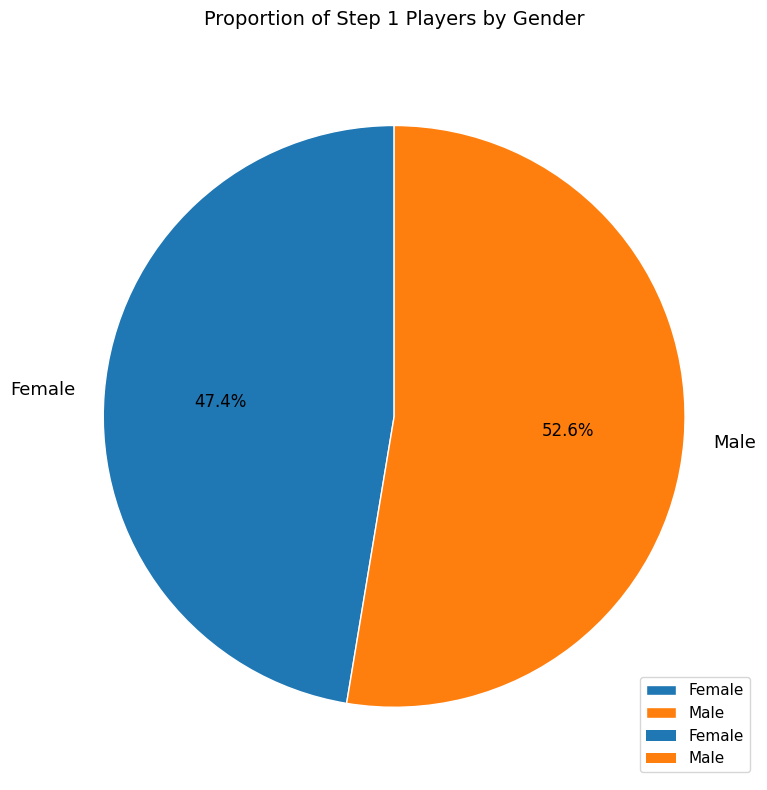

How many slices are in this pie chart?

2